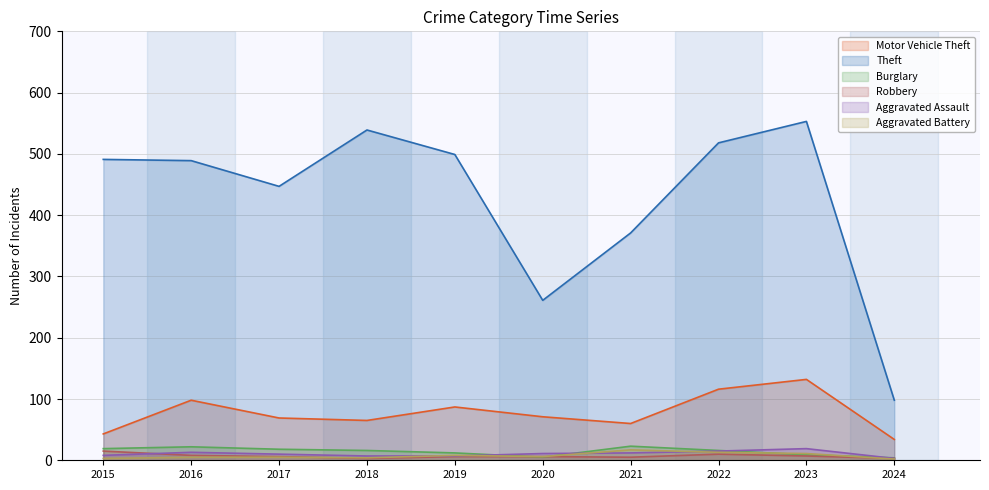

What is the minimum value shown in the chart?

2